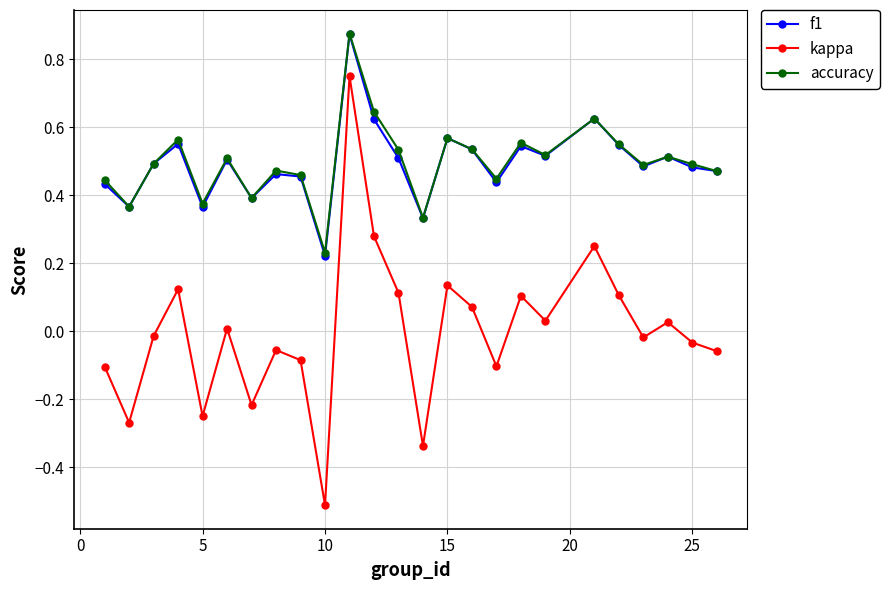

True or false: accuracy and kappa intersect in this chart.

False